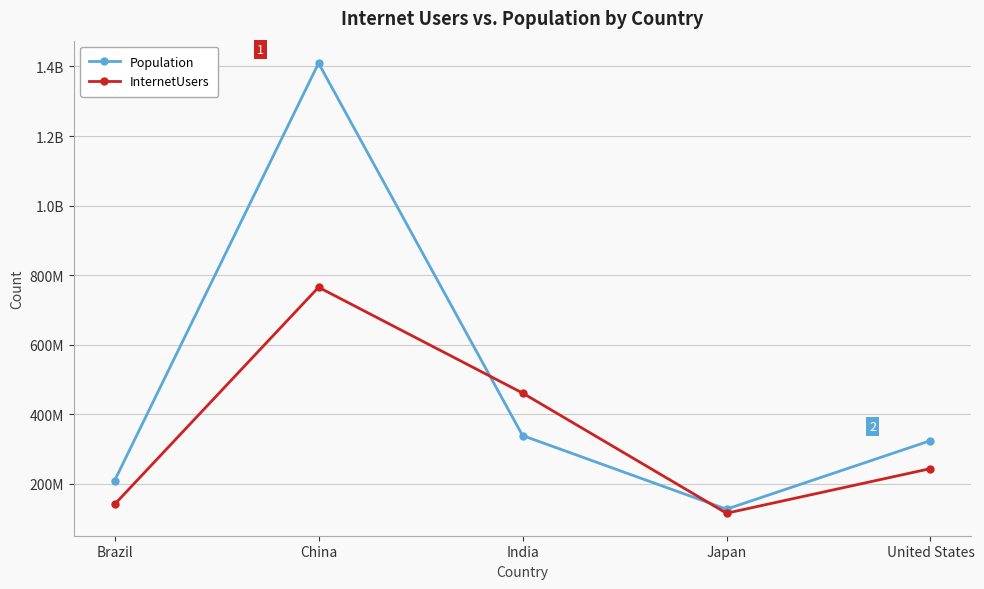

What position from the left is India?

3